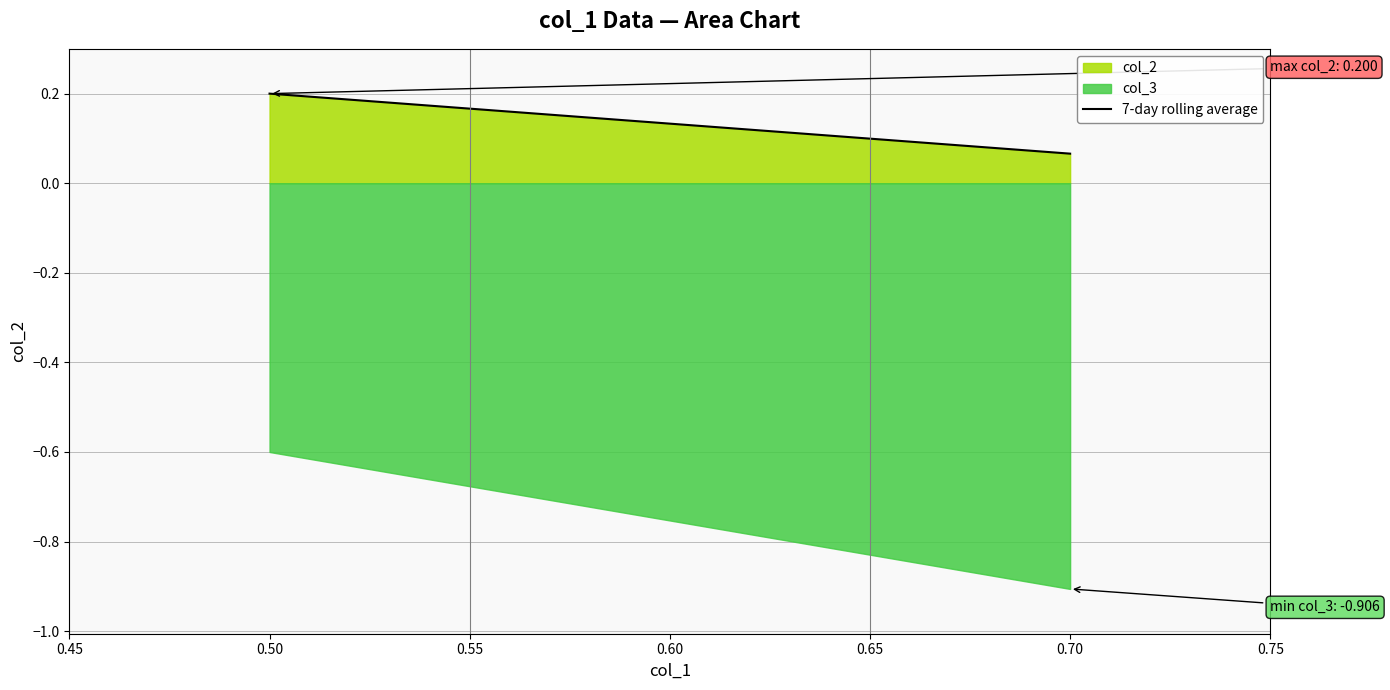

At which label is col_2 closest to 0?

0.70